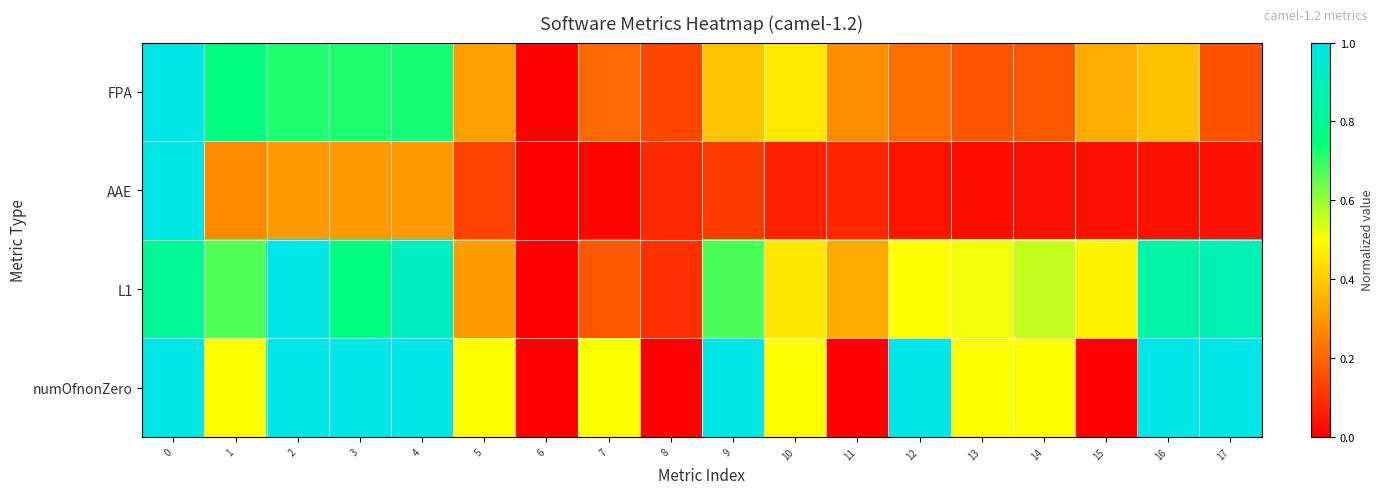

Reading right to left, transcribe all the data shown in this chart.

FPA: 17=0.2	16=0.4	15=0.3	14=0.2	13=0.2	12=0.2	11=0.3	10=0.5	9=0.4	8=0.1	7=0.2	6=0.0	5=0.3	4=0.7	3=0.7	2=0.7	1=0.8	0=1.0
AAE: 17=0.0	16=0.0	15=0.0	14=0.0	13=0.0	12=0.0	11=0.1	10=0.1	9=0.1	8=0.1	7=0.0	6=0.0	5=0.1	4=0.3	3=0.3	2=0.3	1=0.3	0=1.0
L1: 17=0.9	16=0.8	15=0.5	14=0.6	13=0.5	12=0.5	11=0.3	10=0.5	9=0.7	8=0.1	7=0.2	6=0.0	5=0.3	4=0.9	3=0.8	2=1.0	1=0.7	0=0.8
numOfnonZero: 17=1.0	16=1.0	15=0.0	14=0.5	13=0.5	12=1.0	11=0.0	10=0.5	9=1.0	8=0.0	7=0.5	6=0.0	5=0.5	4=1.0	3=1.0	2=1.0	1=0.5	0=1.0